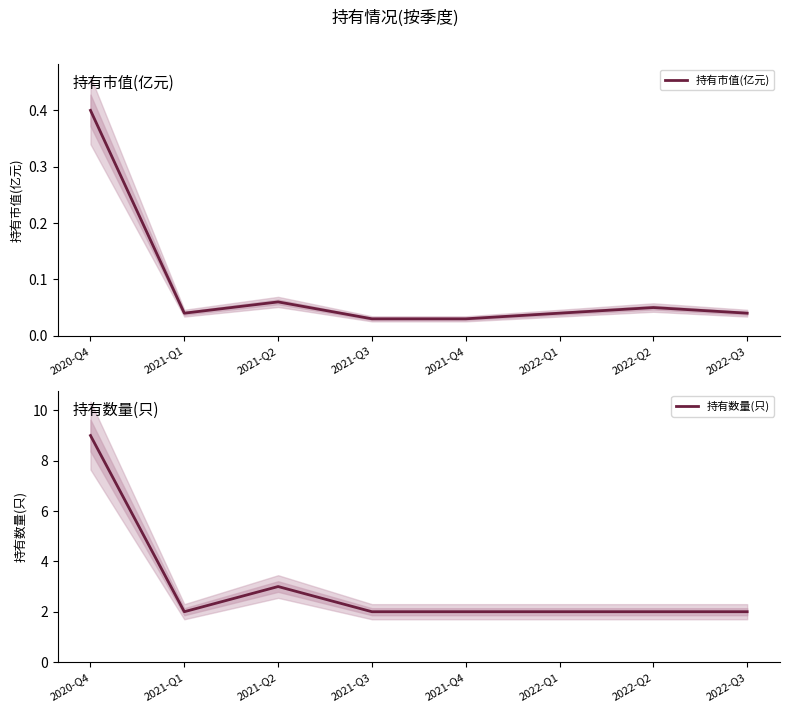

Is the value of 持有数量(只) at 2021-Q3 greater than the value of 持有市值(亿元) at 2022-Q3?

Yes